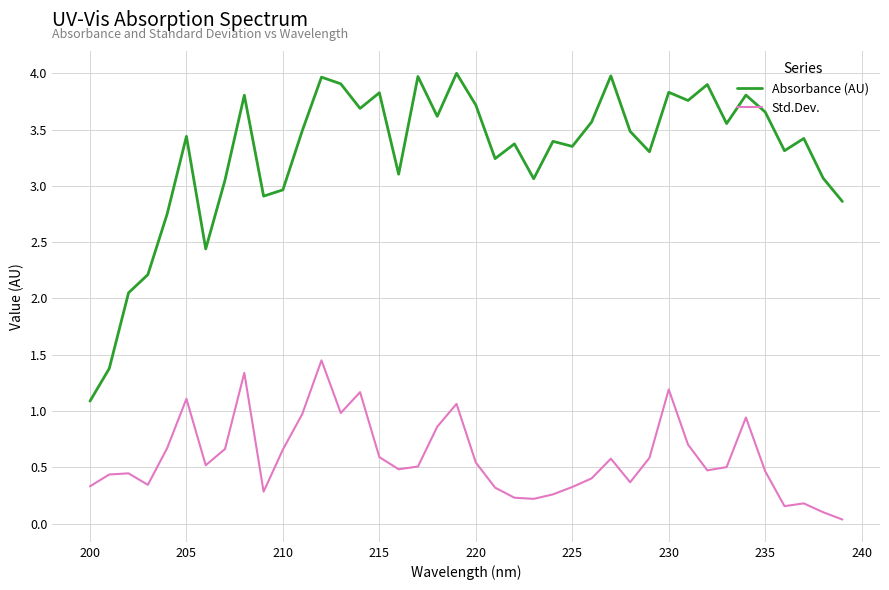

Does the chart display data point markers on the line(s)?

No